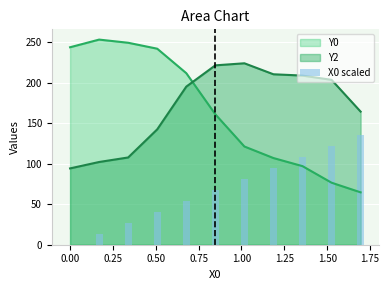

Does the chart contain any negative values?

No